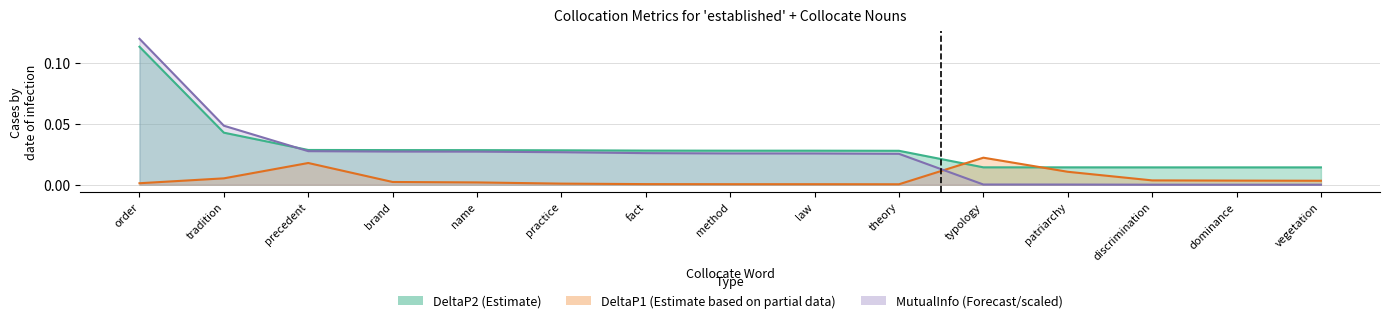

True or false: DeltaP1 has a value of 0.0 at patriarchy.

True